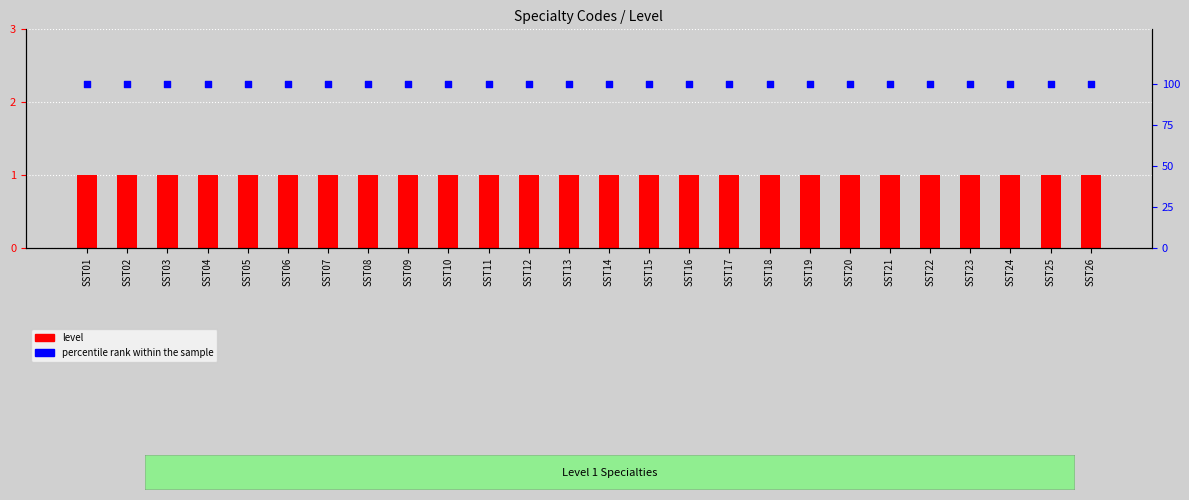

What are all the series names shown in the legend?

level, percentile rank within the sample